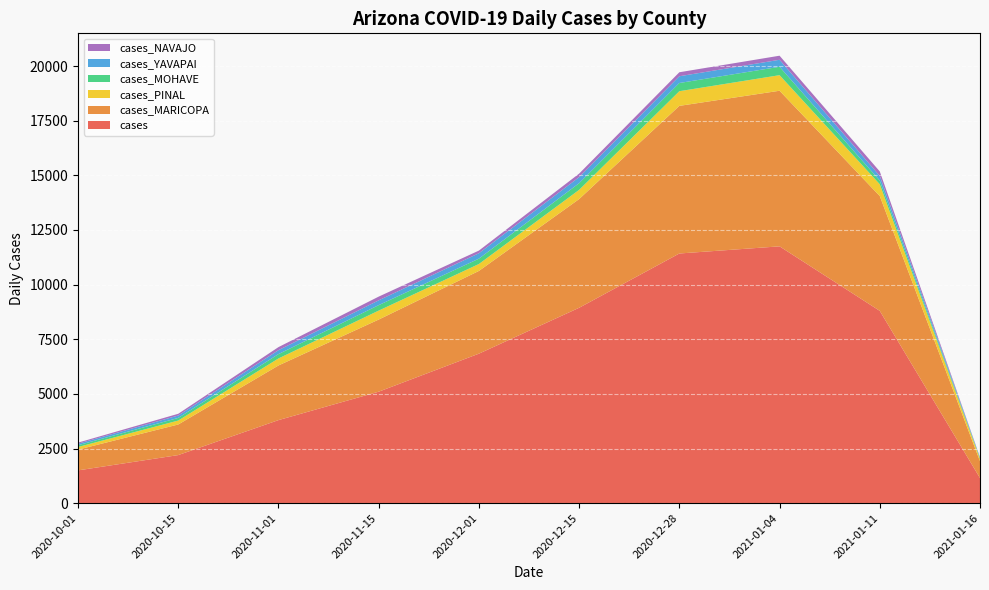

Reading left to right, list all the values displayed in this chart.

cases: 1500	2200	3800	5100	6840	8939	11423	11750	8798	1149
cases_MARICOPA: 950	1400	2500	3300	3785	4974	6754	7119	5253	770
cases_PINAL: 120	180	320	410	317	421	671	712	539	111
cases_MOHAVE: 80	120	200	250	245	305	375	385	169	30
cases_YAVAPAI: 70	110	180	220	248	277	309	320	213	31
cases_NAVAJO: 50	80	140	170	121	161	183	186	204	15